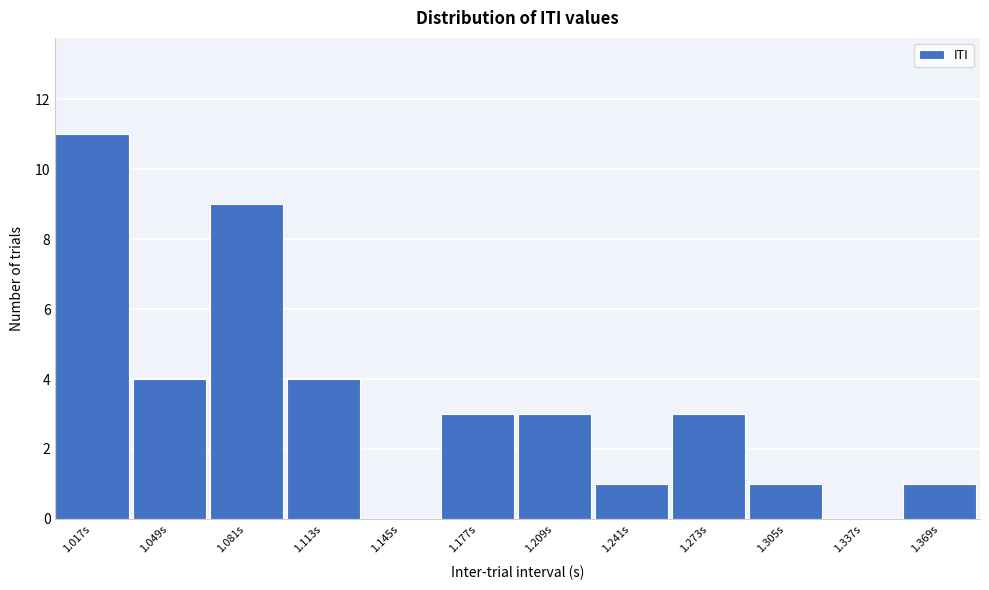

Reading right to left, what are all the values shown in this chart?

1.369s=1	1.337s=0	1.305s=1	1.273s=3	1.241s=1	1.209s=3	1.177s=3	1.145s=0	1.113s=4	1.081s=9	1.049s=4	1.017s=11